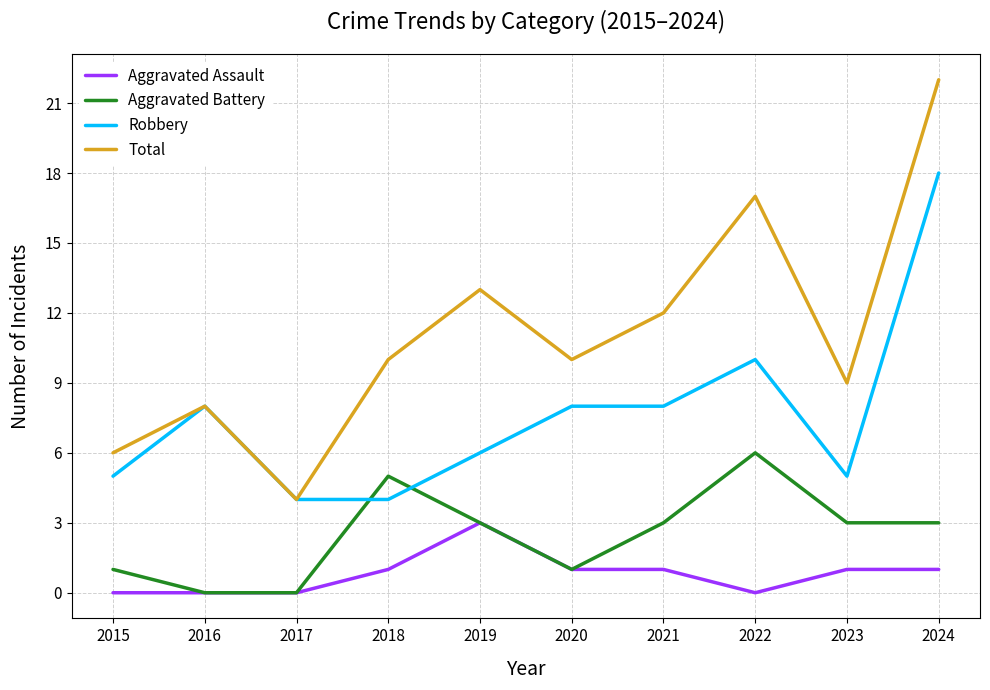

What is the sum of all Robbery values?

76